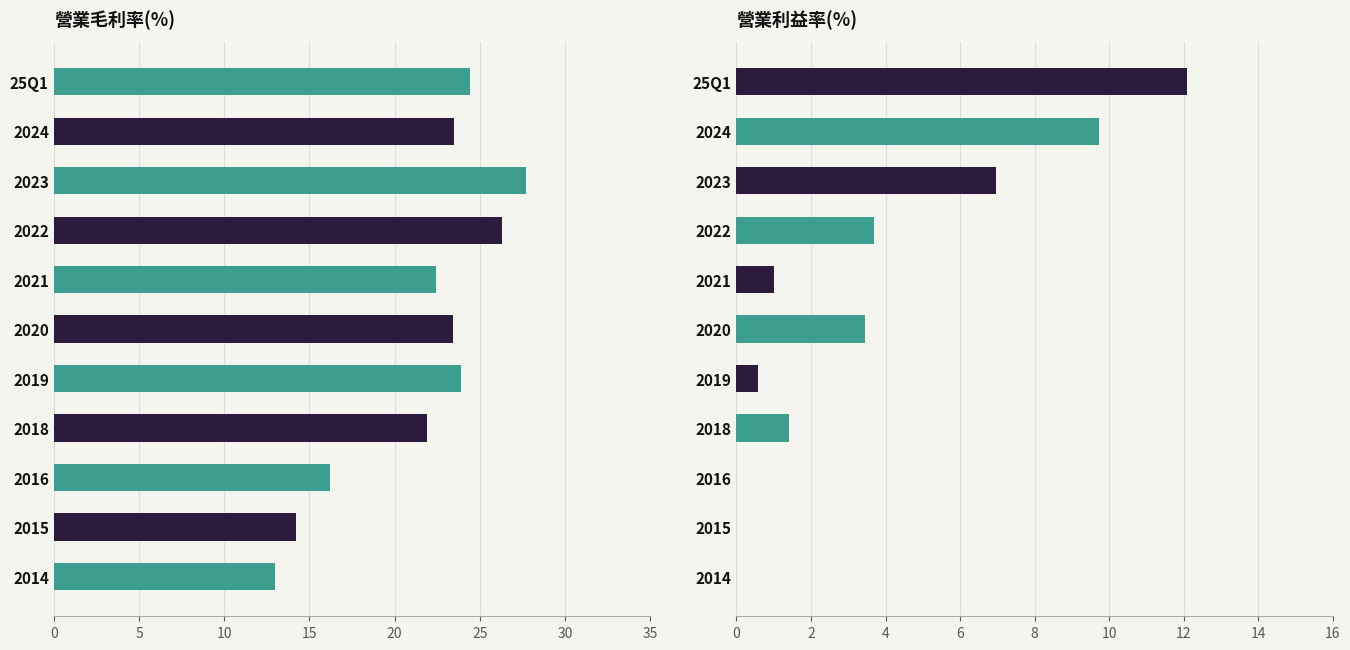

How many bars are there in total?

22